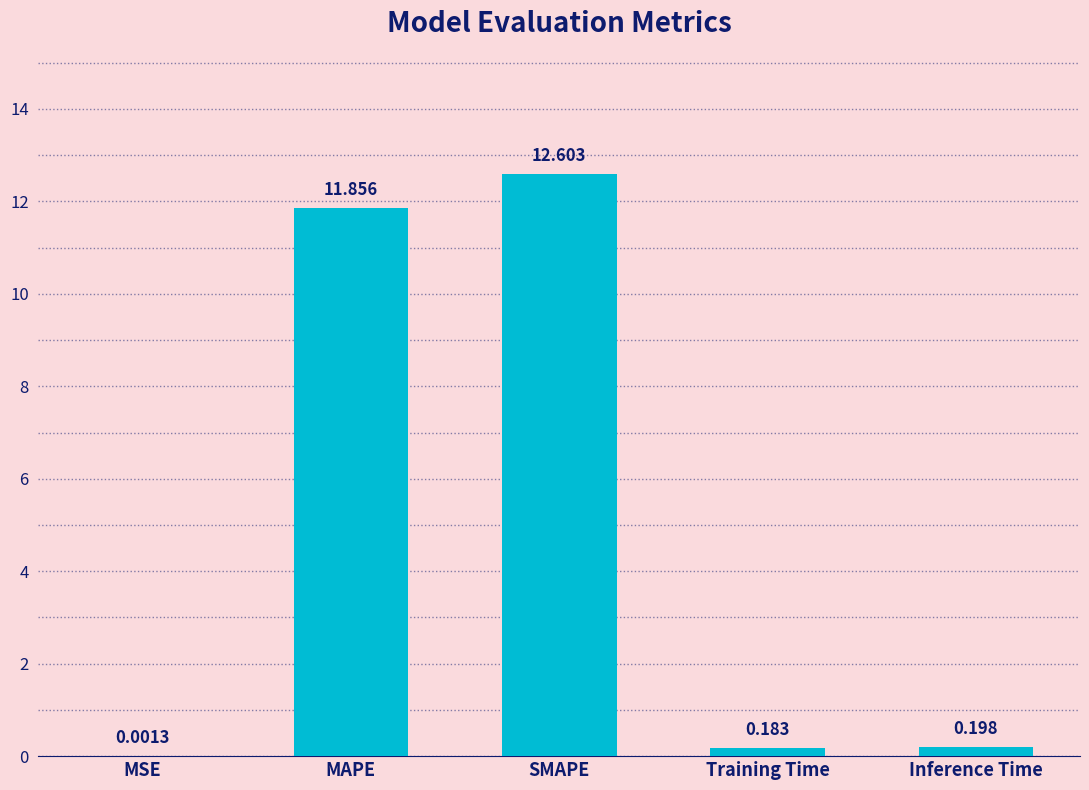

At which label is the value closest to 6?

Inference Time